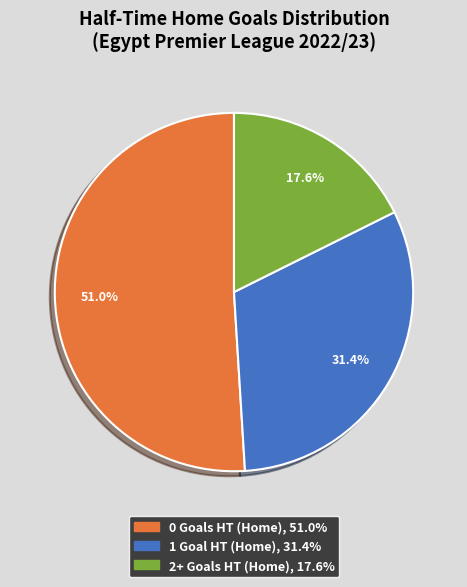

How many segments does this pie chart have?

3